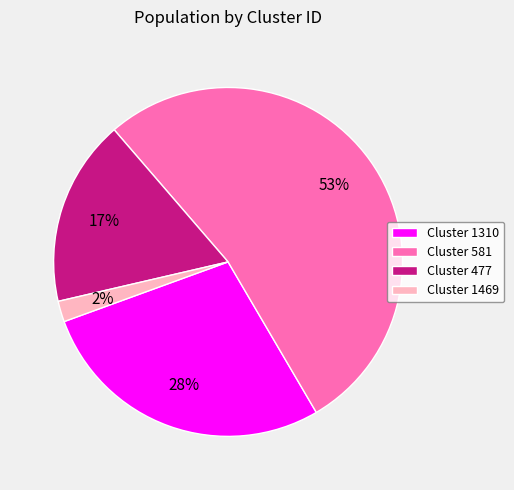

To the nearest percent, what is the difference between the largest and smallest slice percentages?

51%